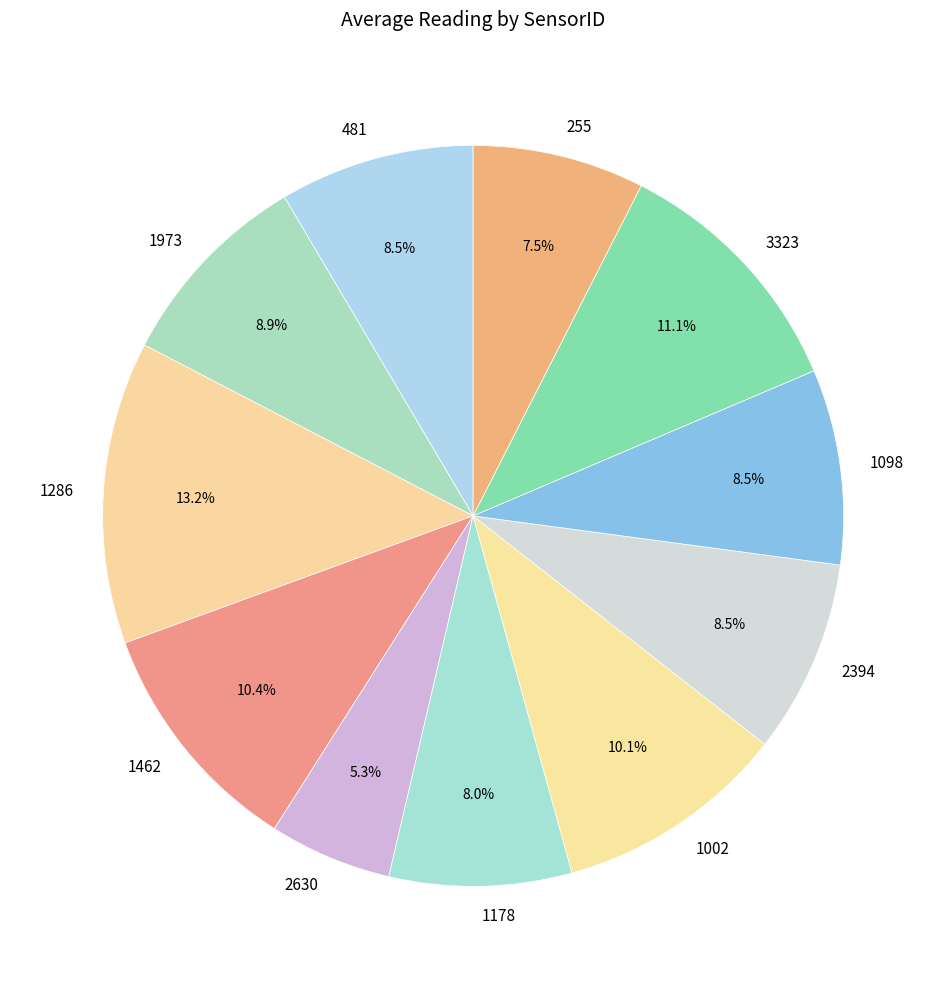

What percentage is NOT represented by 1002?

89.9%